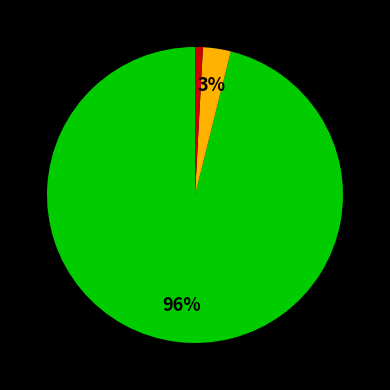

To the nearest percent, what is the difference between the largest and smallest slice percentages?

95%